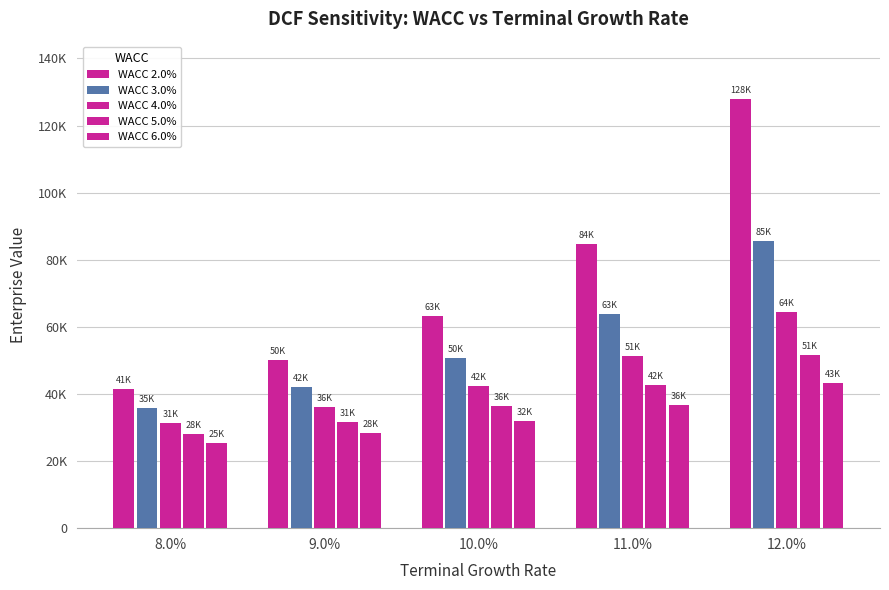

Is the value of WACC 2.0% at 12.0% greater than the value of WACC 4.0% at 12.0%?

Yes